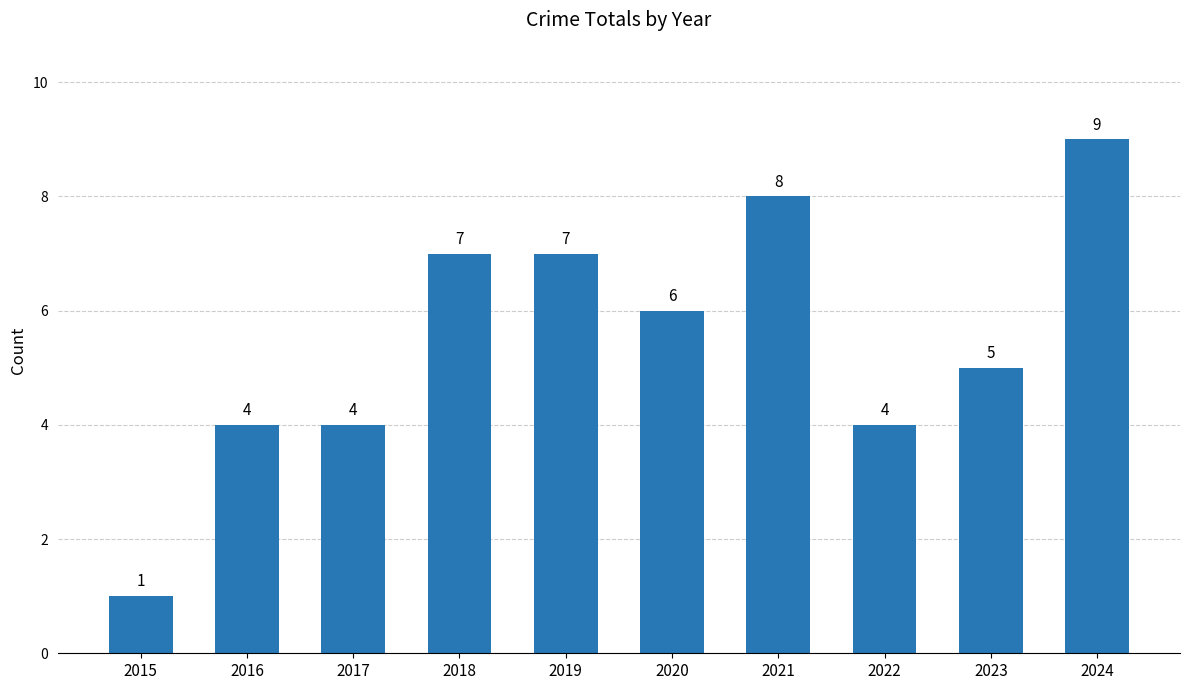

What is the sum of the values at 2018 and 2016?

11